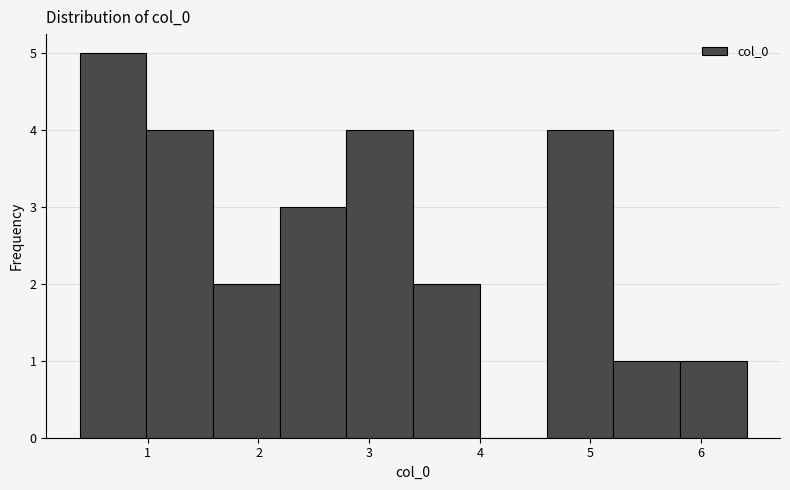

How tall is the bar that spans 4.6 to 5.2 on the x-axis? Neither the bar edges nor the heights are printed on the chart, so give them approximately, as read against the axes.

4